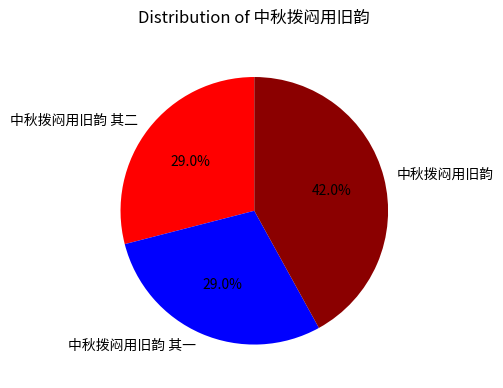

Is there a majority slice in this chart?

No